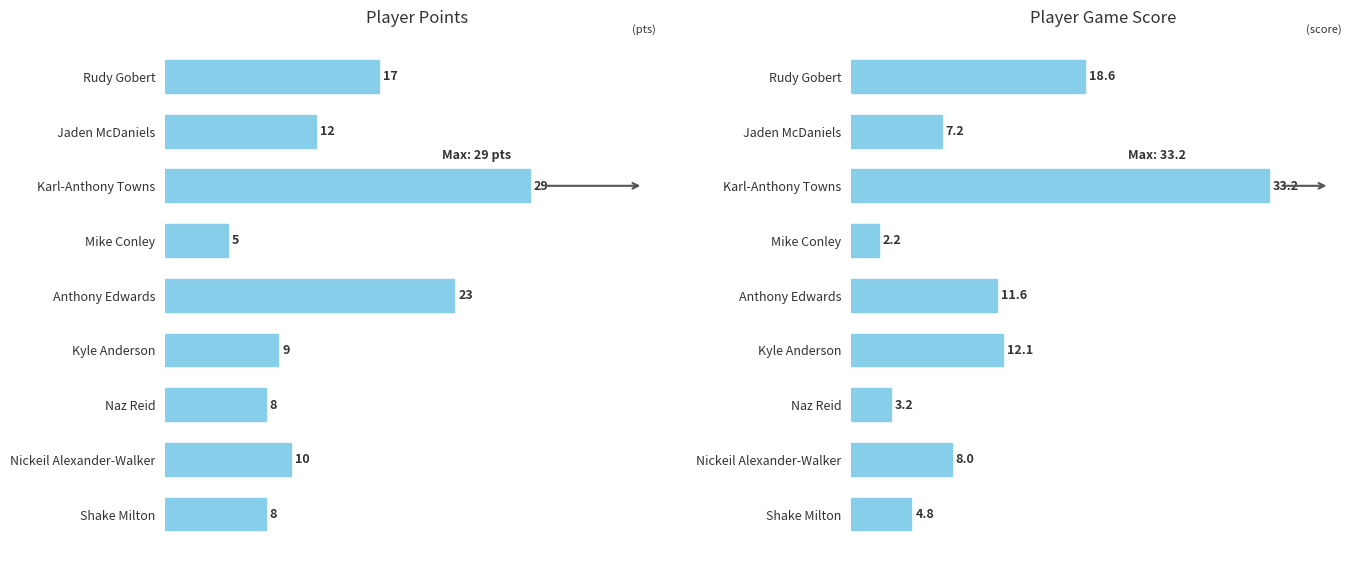

True or false: Points has a value of 13.8 at Naz Reid.

False